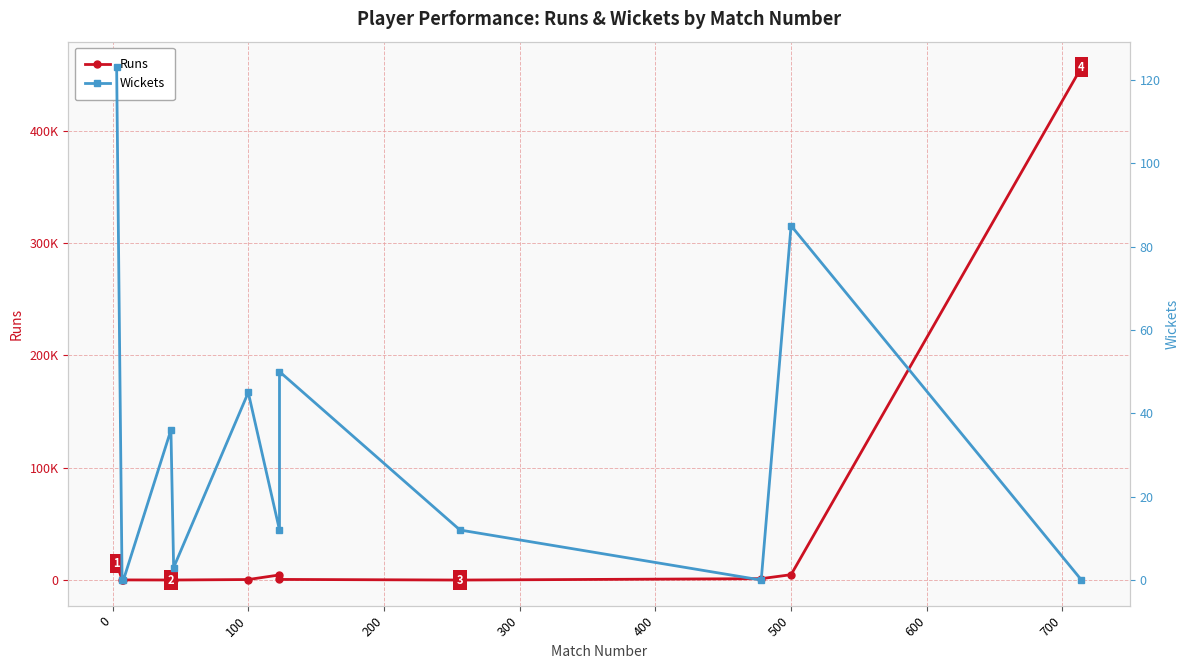

True or false: Runs and Wickets cross at least once.

False